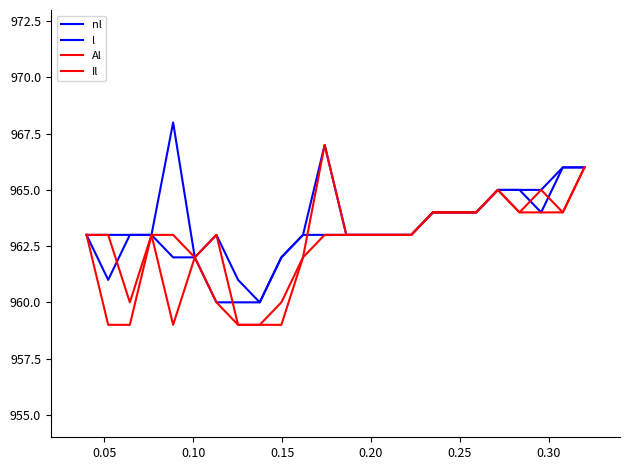

How many distinct data groups are displayed?

4